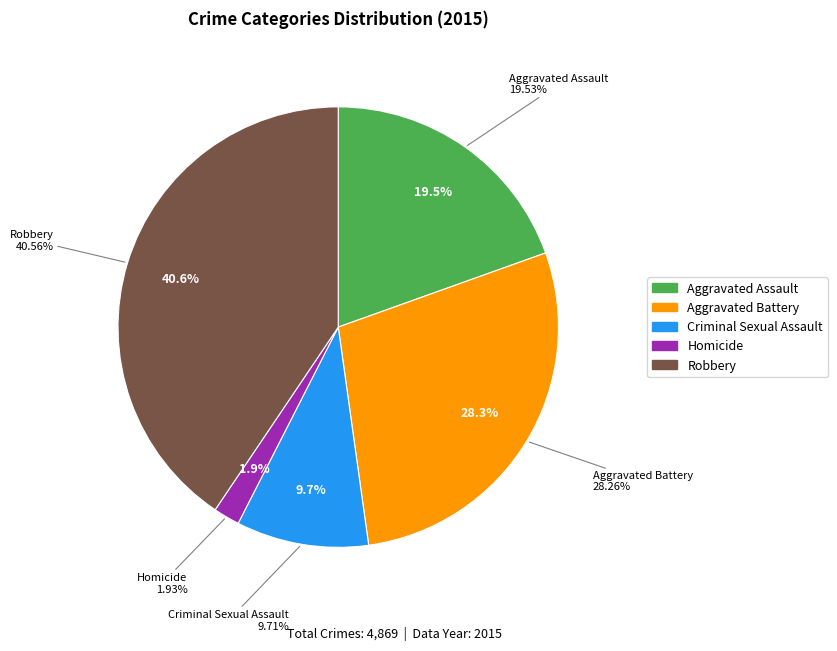

Is Robbery the majority of the pie?

No